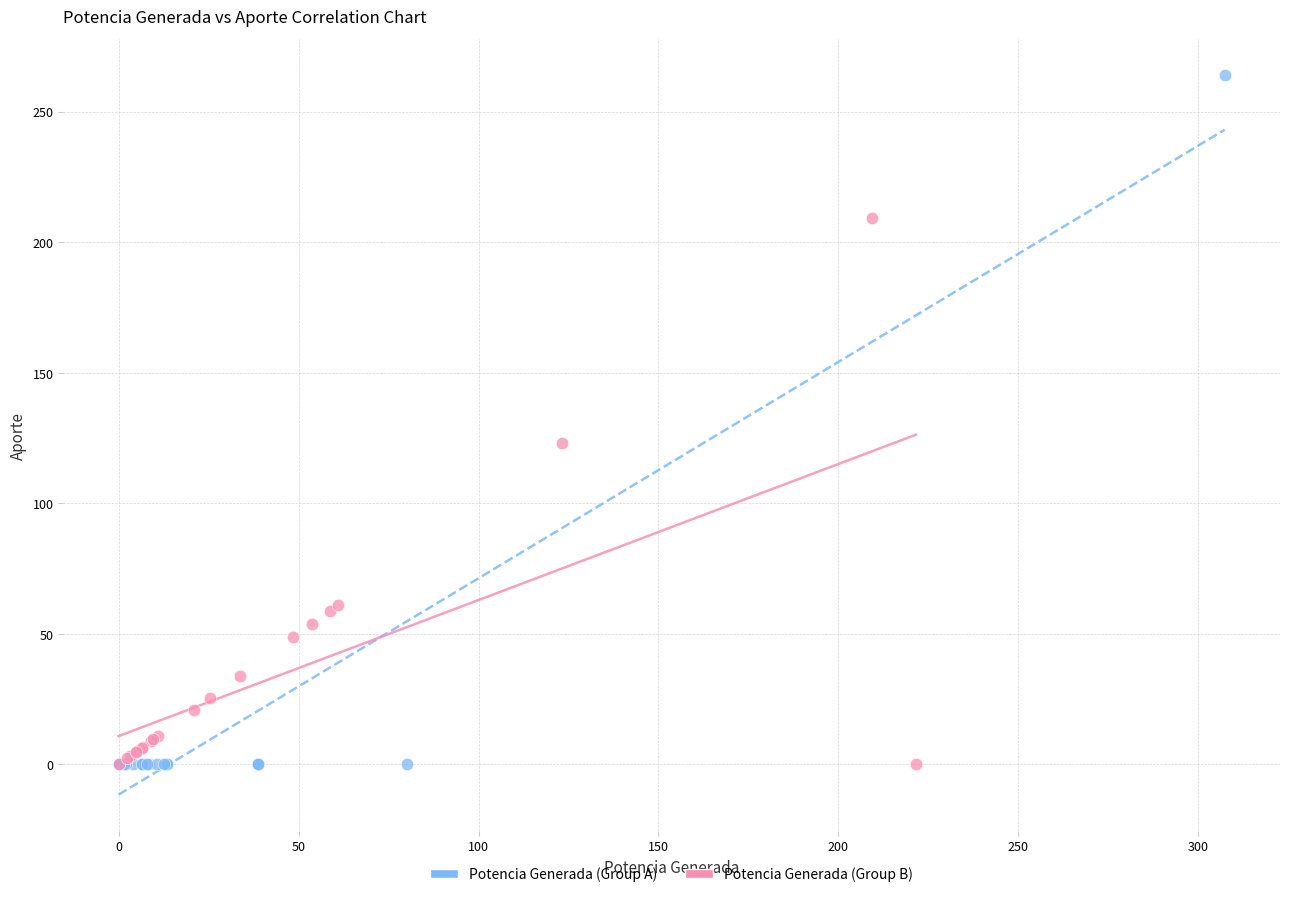

Which series contains the highest Y value?

Potencia Generada (Group A)